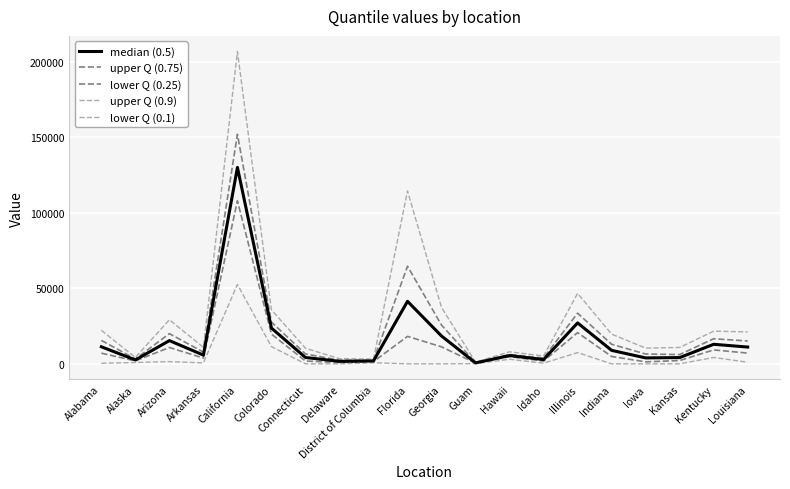

Which series has the largest total across all categories?

upper Q (0.9)